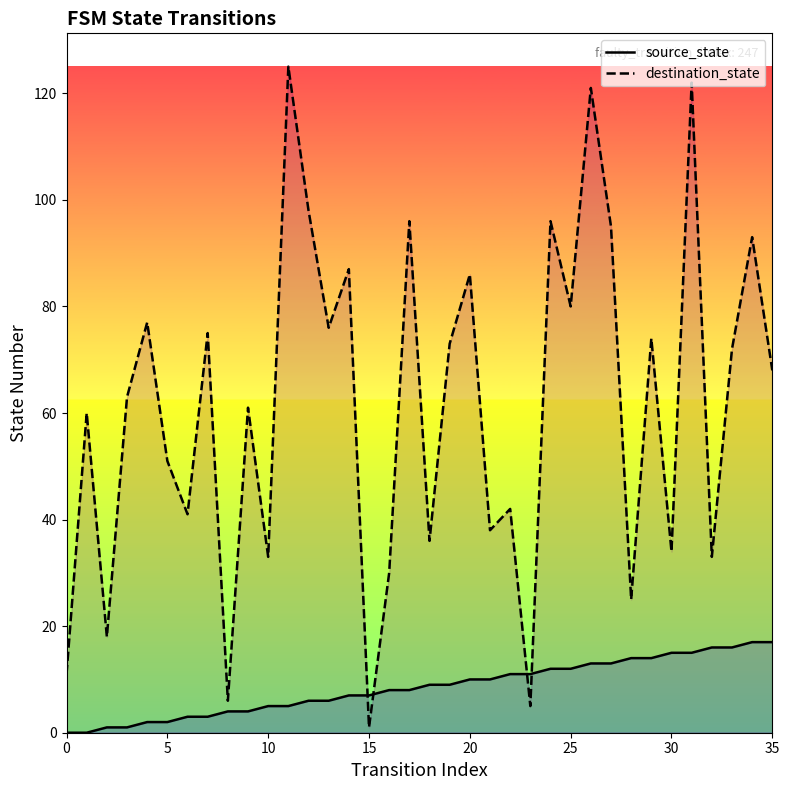

True or false: destination_state has a value of 1 at 15.

False